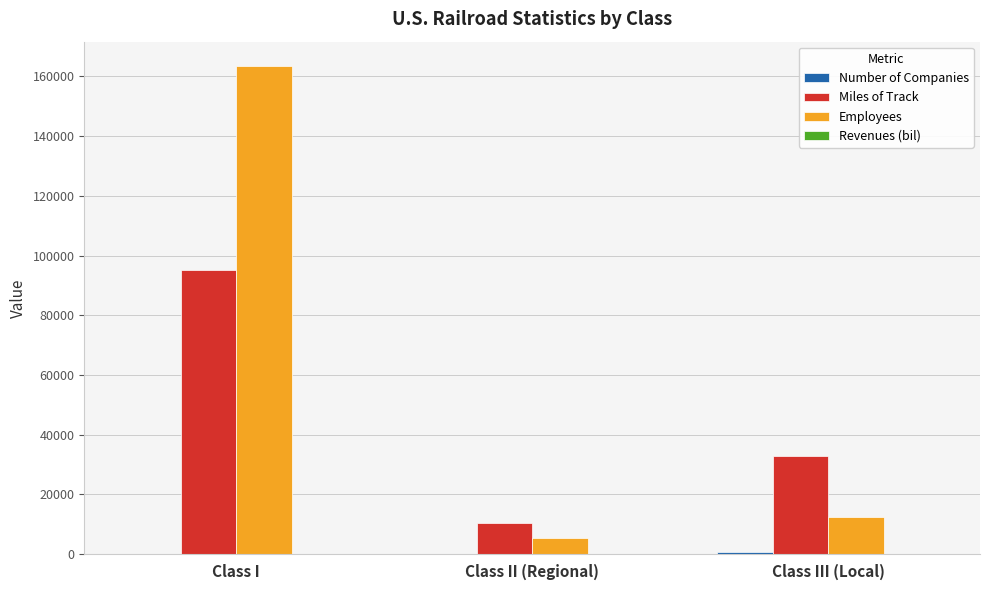

At which category is the sum across all series the highest?

Class I